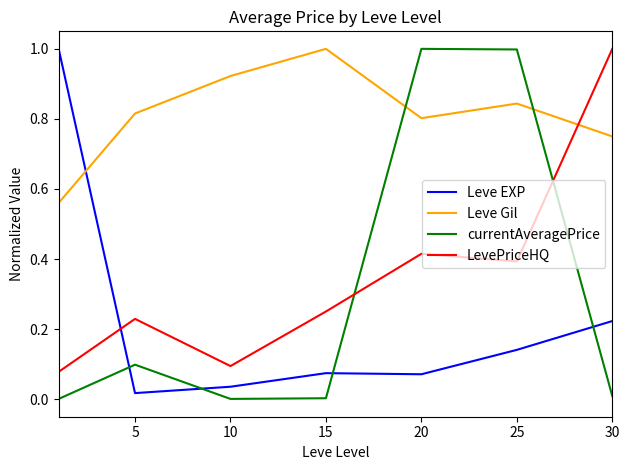

How many times do currentAveragePrice and Leve EXP cross each other?

4